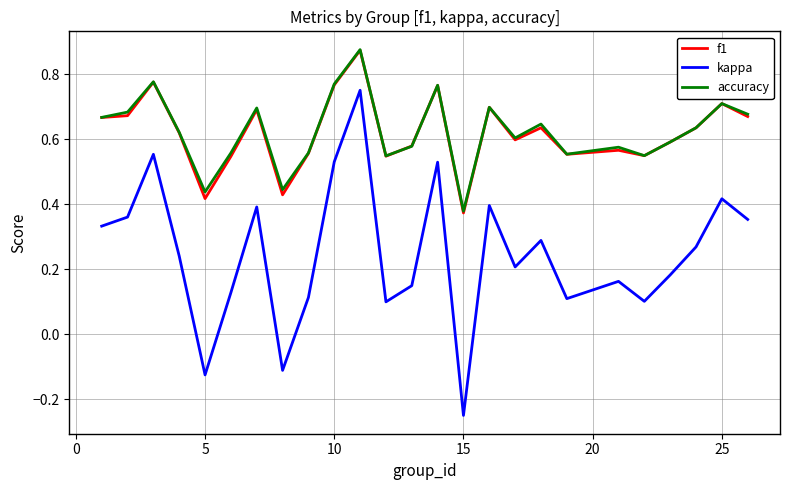

True or false: kappa and f1 cross at least once.

False